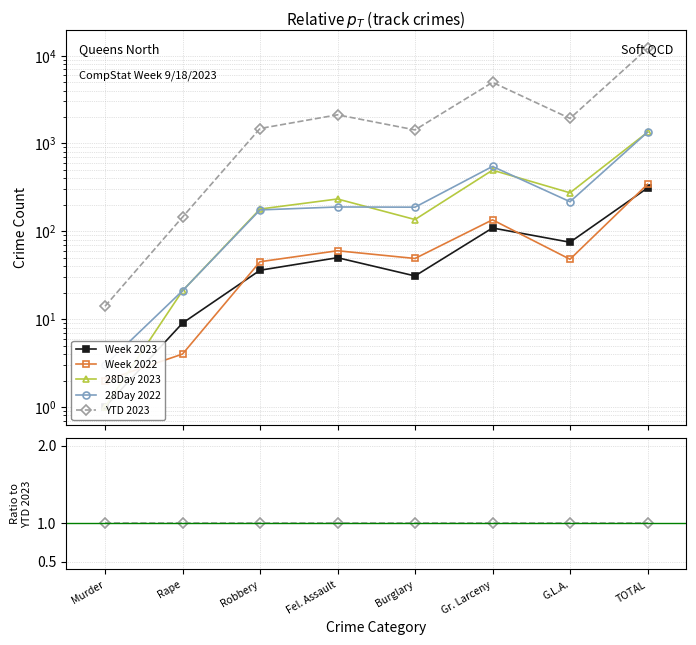

What is the value of the Week 2022 point at the 1st from the left?

0.1